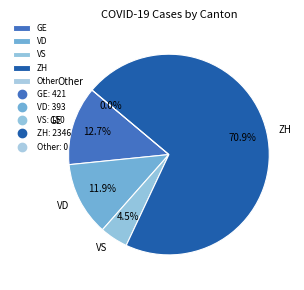

Does 25 represent more than half of the total?

No